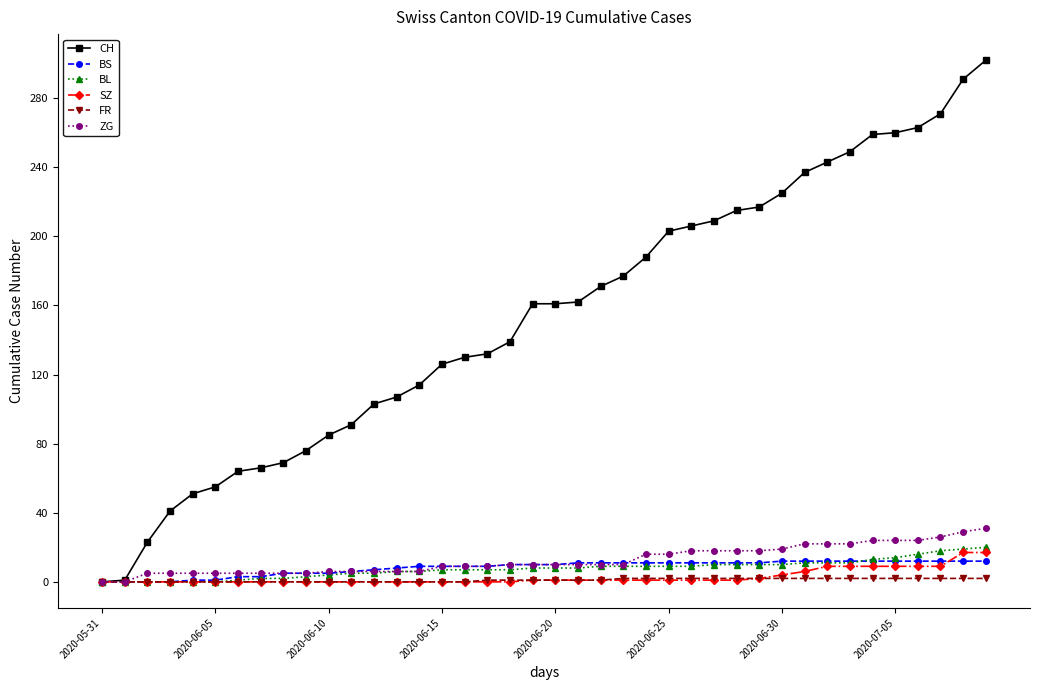

How many values in the CH series are below 161?

19